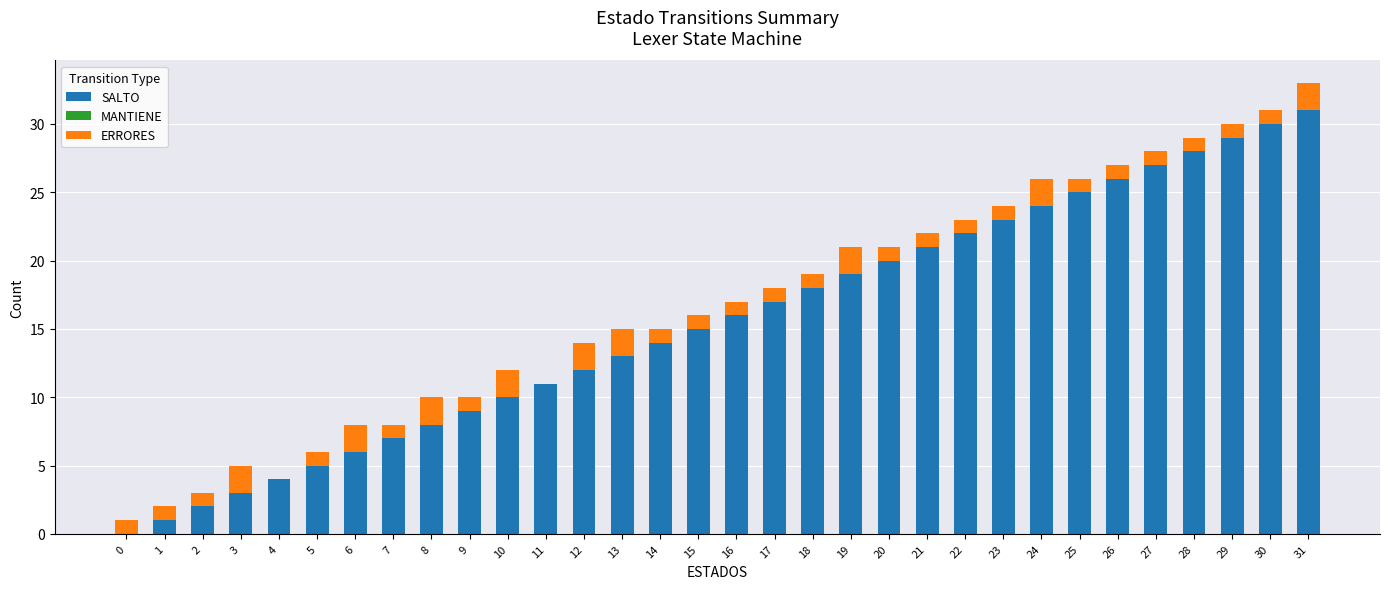

What is the highest value of the SALTO series?

31